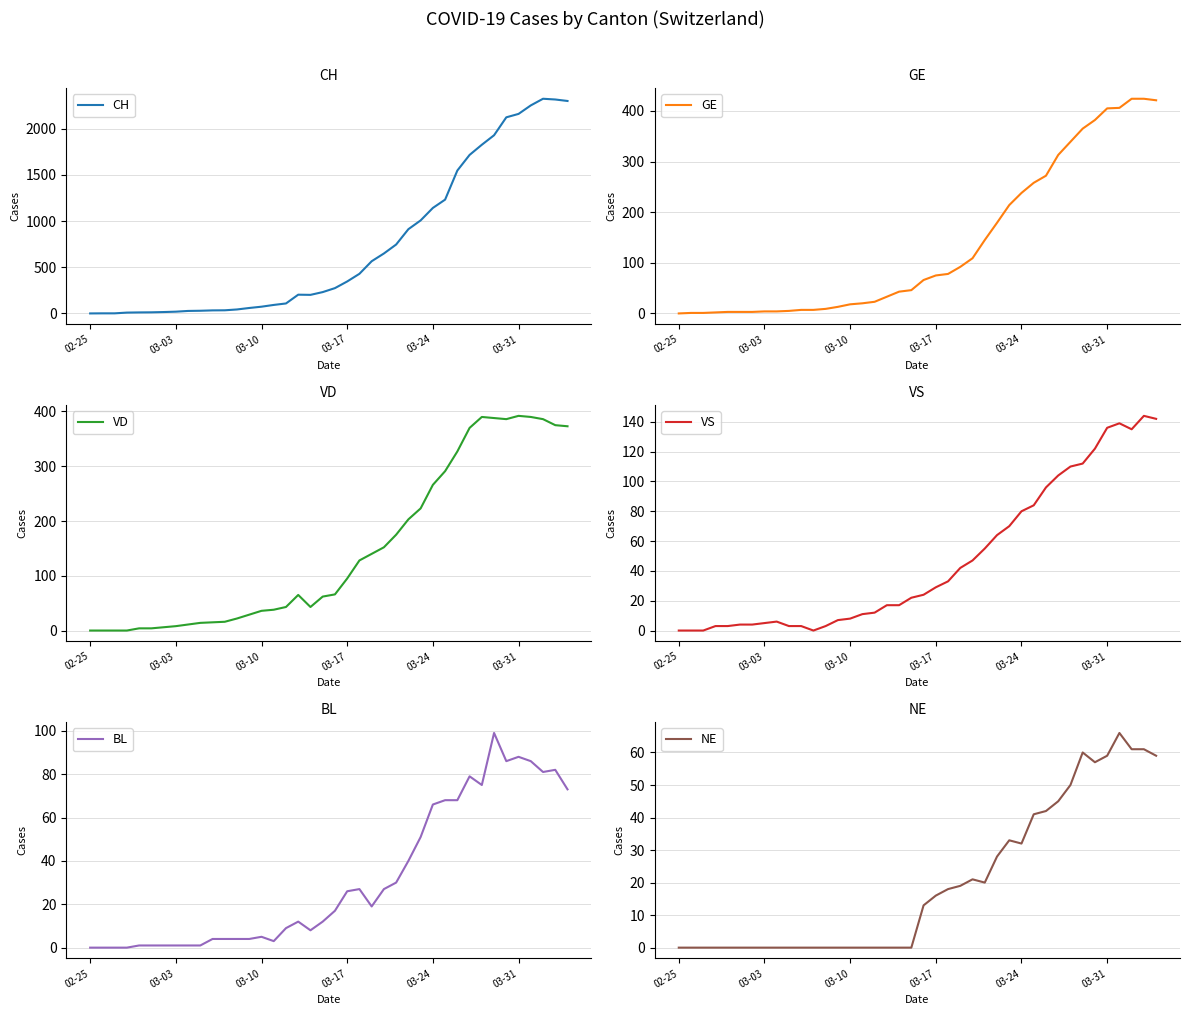

At which label is CH closest to 1162?

03-24